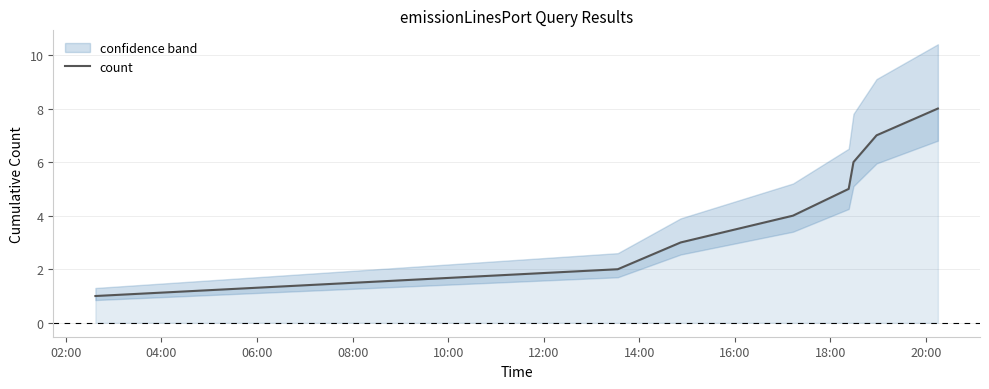

What is the difference between the second highest and second lowest values?

5